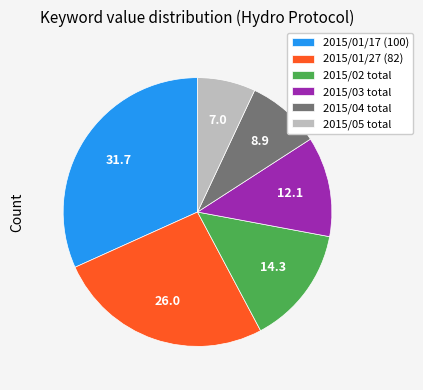

Does 2015/01/27 (82) represent more than half of the total?

No